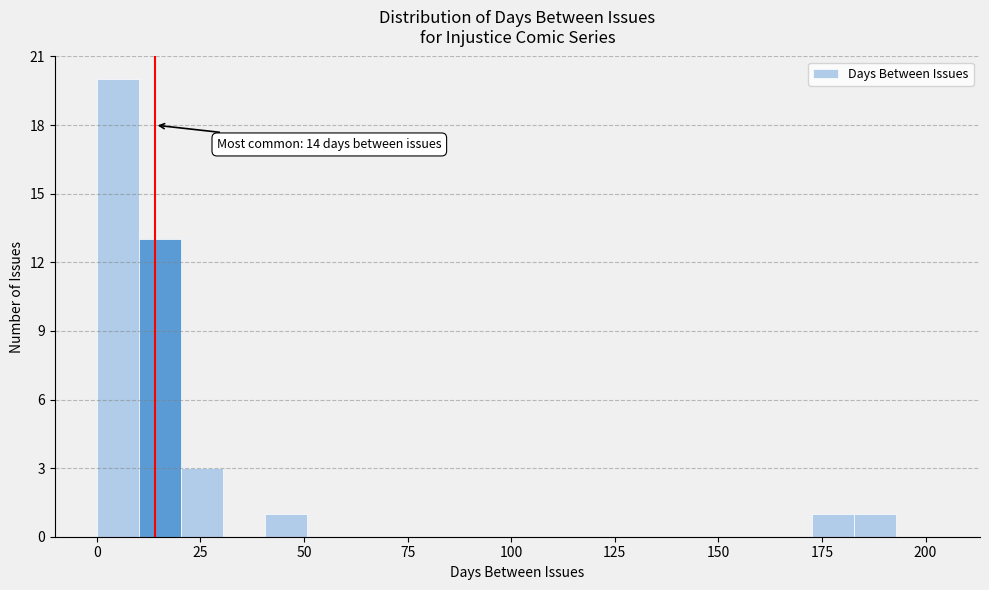

Read against the x-axis, roughly where is the centre of the tallest bar?

5